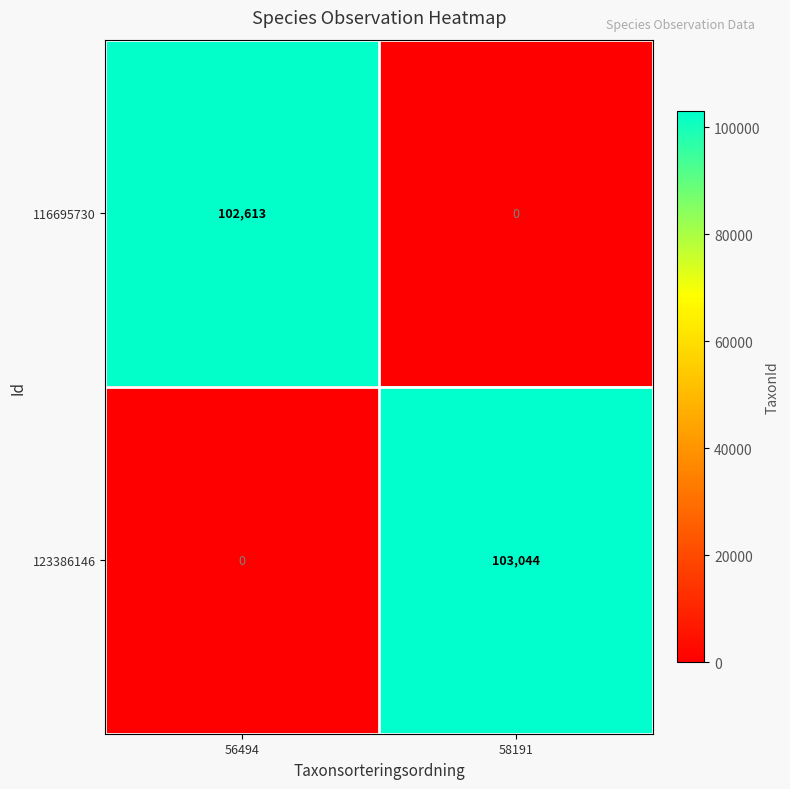

At which category is the sum across all series the highest?

58191